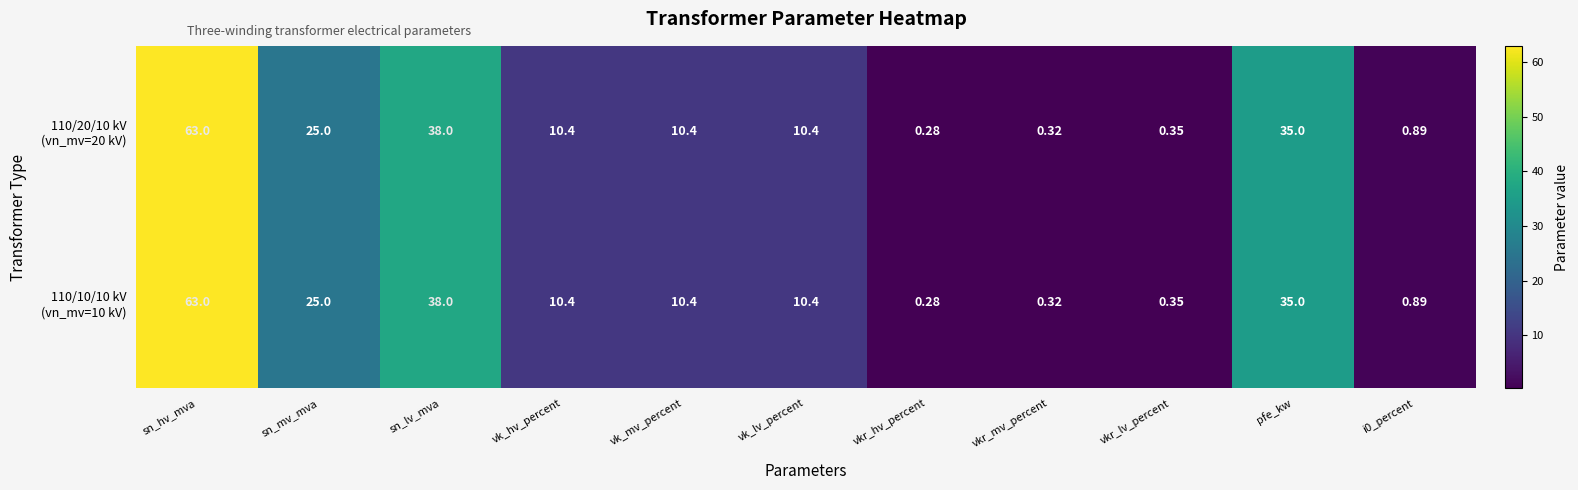

Which label corresponds to the smallest value in the chart?

vkr_hv_percent